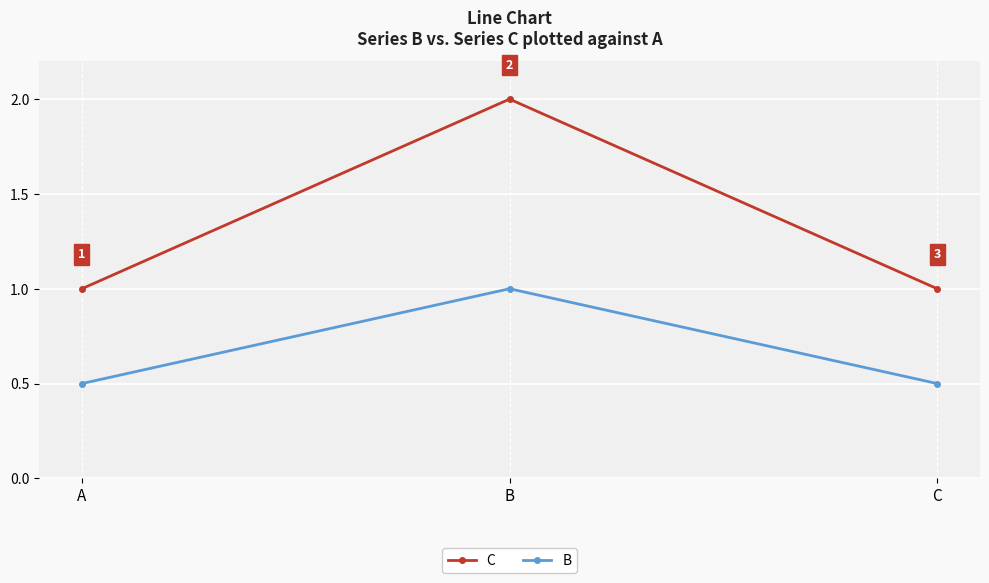

What is the sum of all C values?

4.0